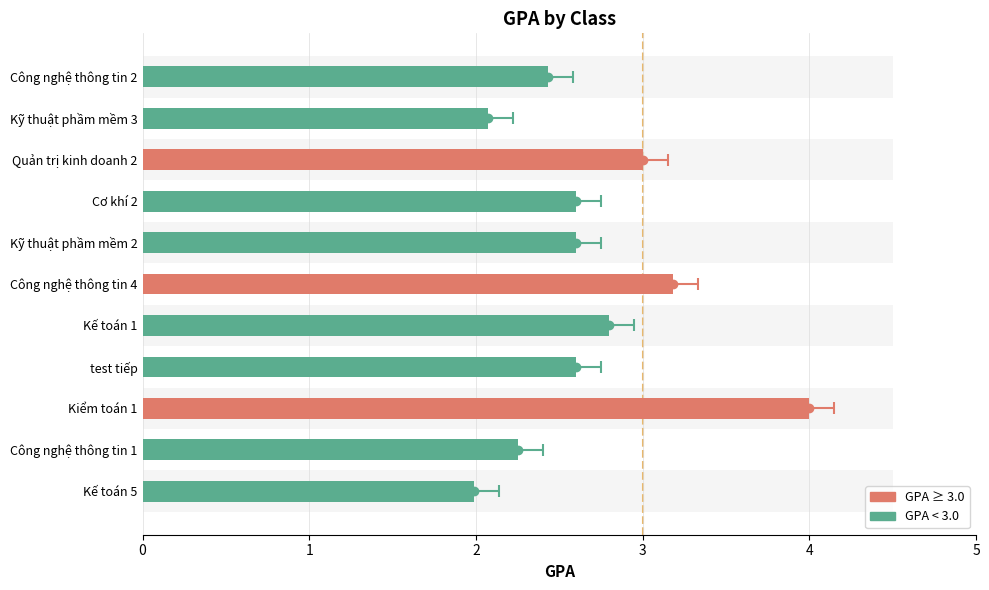

What is the greatest value displayed?

4.0